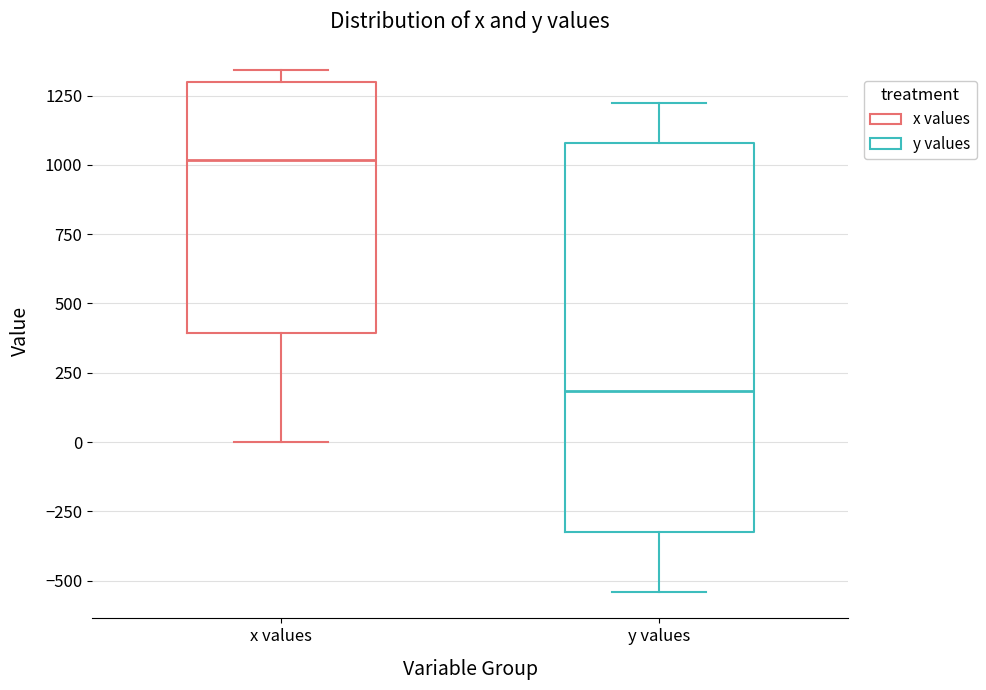

Where is the upper edge of the box for y values on the y-axis? The values are not printed on the chart, so give them approximately, as read against the axis.

1100